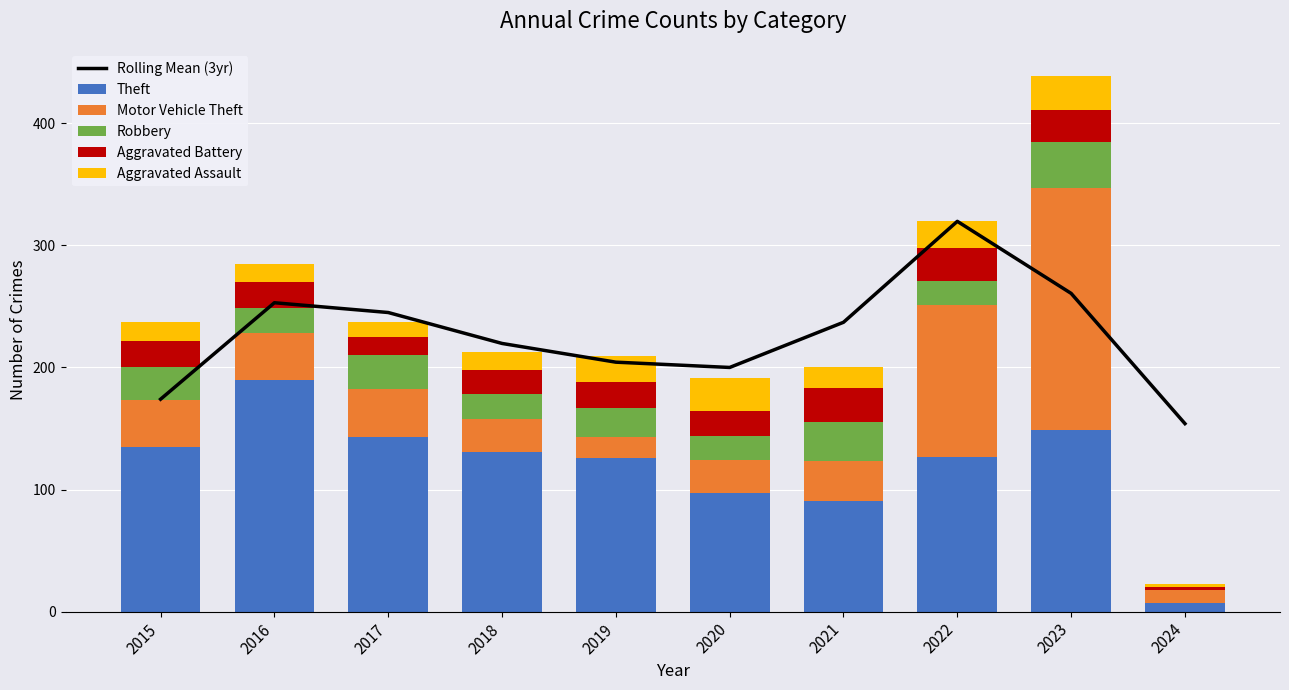

How many categories are shown in the chart?

10